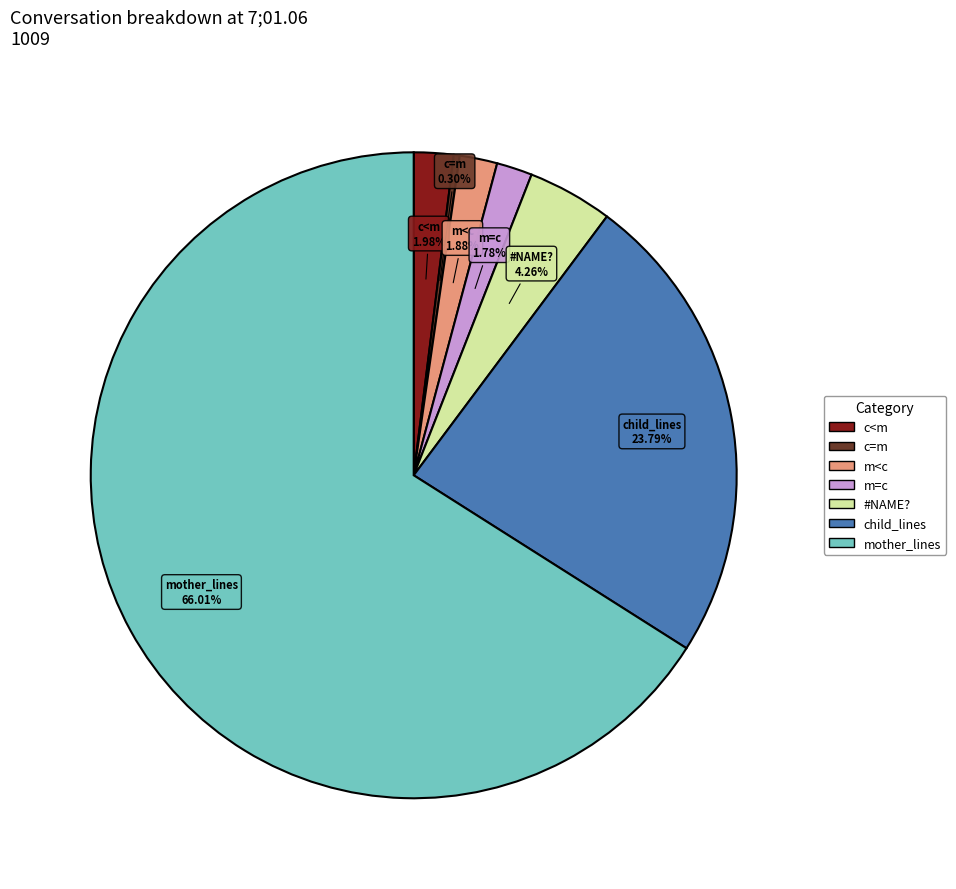

Is it true that m=c is 2% of the pie?

True